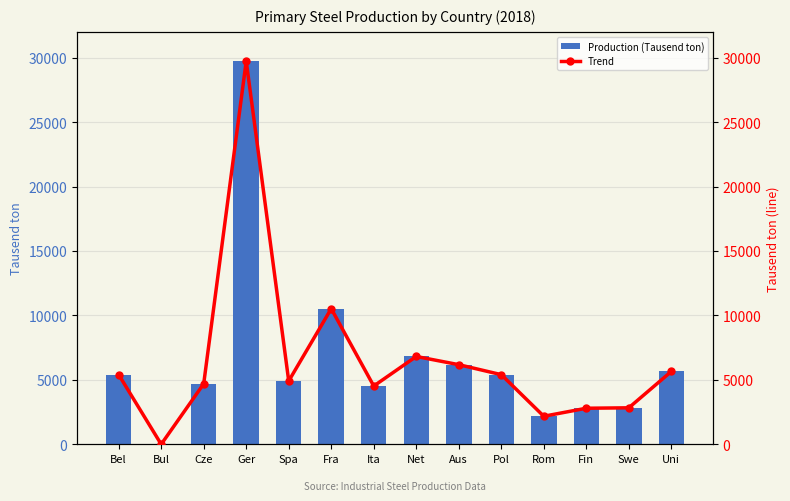

List the labels in order of Production (Tausend ton) value, smallest first.

Bul, Rom, Fin, Swe, Ita, Cze, Spa, Bel, Pol, Uni, Aus, Net, Fra, Ger